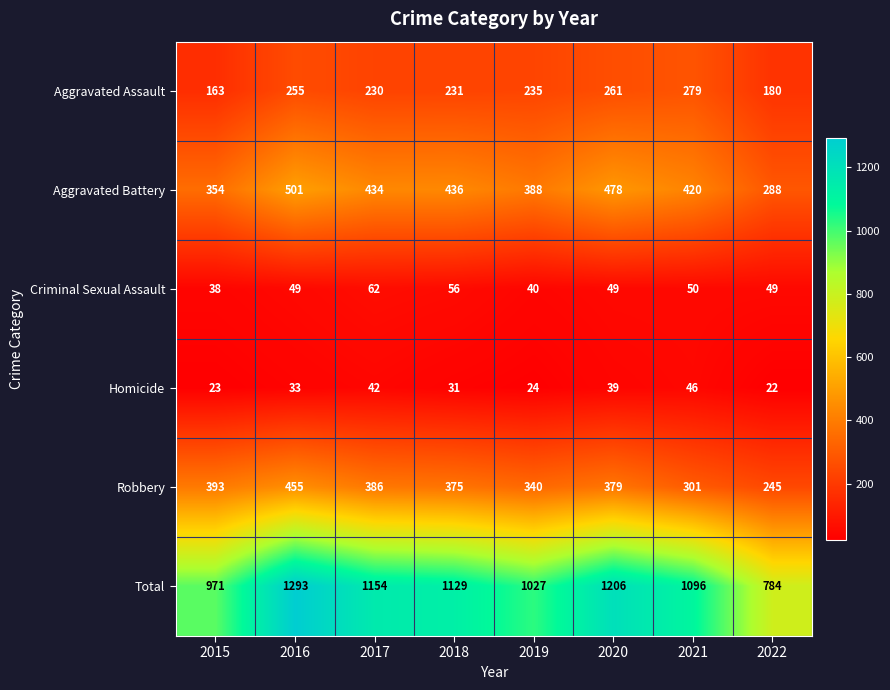

At how many categories does at least one series exceed 457?

8